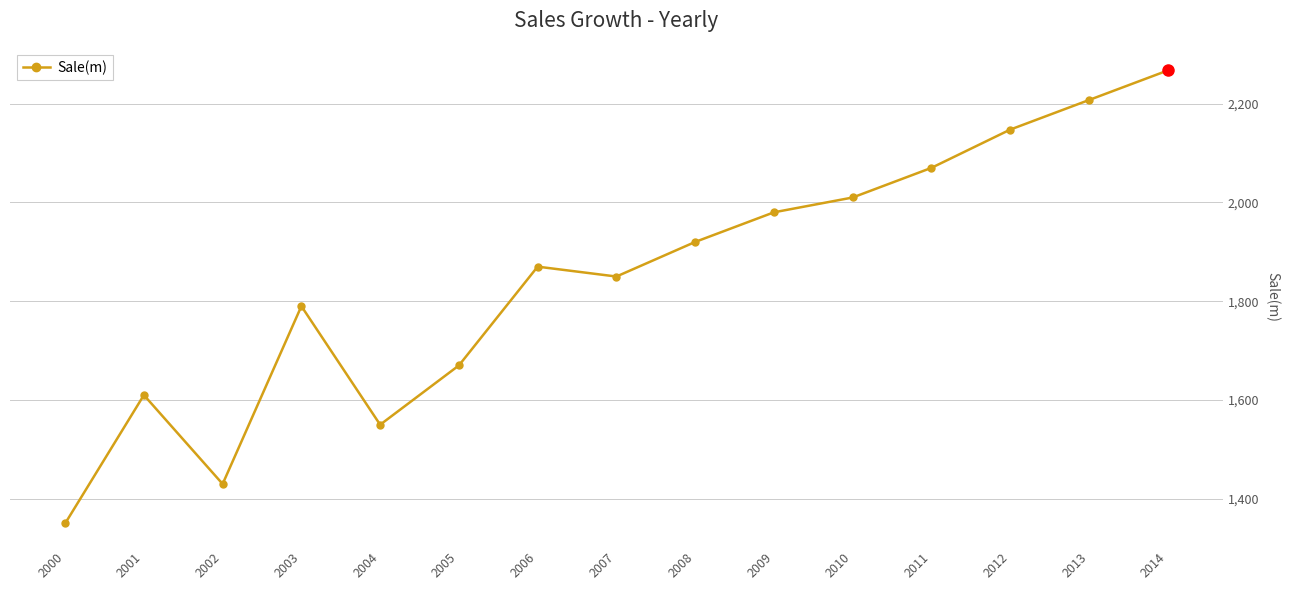

Reading left to right, what are all the values shown in this chart?

1350.0	1610.0	1430.0	1790.0	1550.0	1670.0	1870.0	1850.0	1920.0	1980.0	2010.0	2070.0	2147.4	2207.3	2267.1